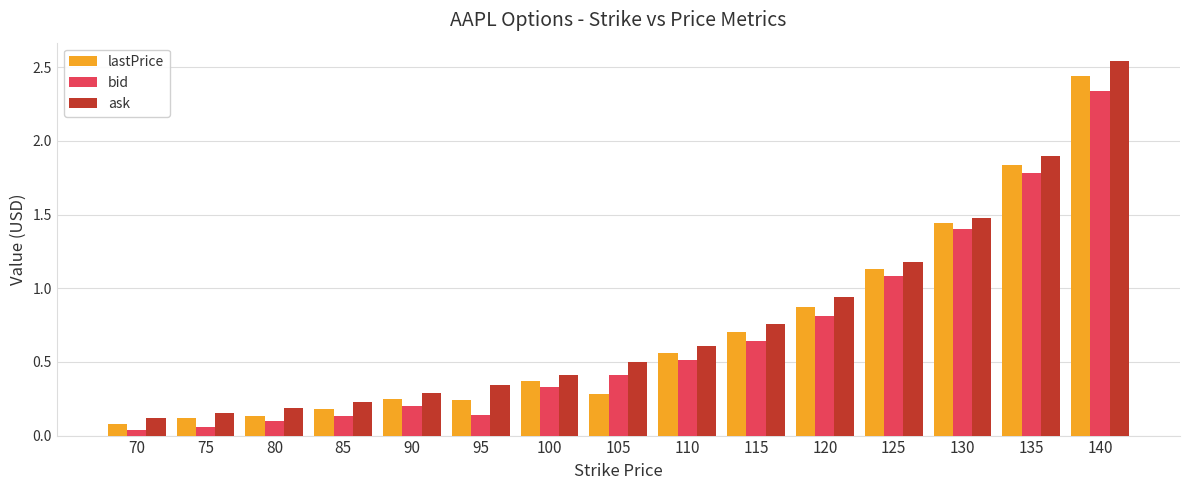

Is it true that ask equals 0.5 at 95?

False